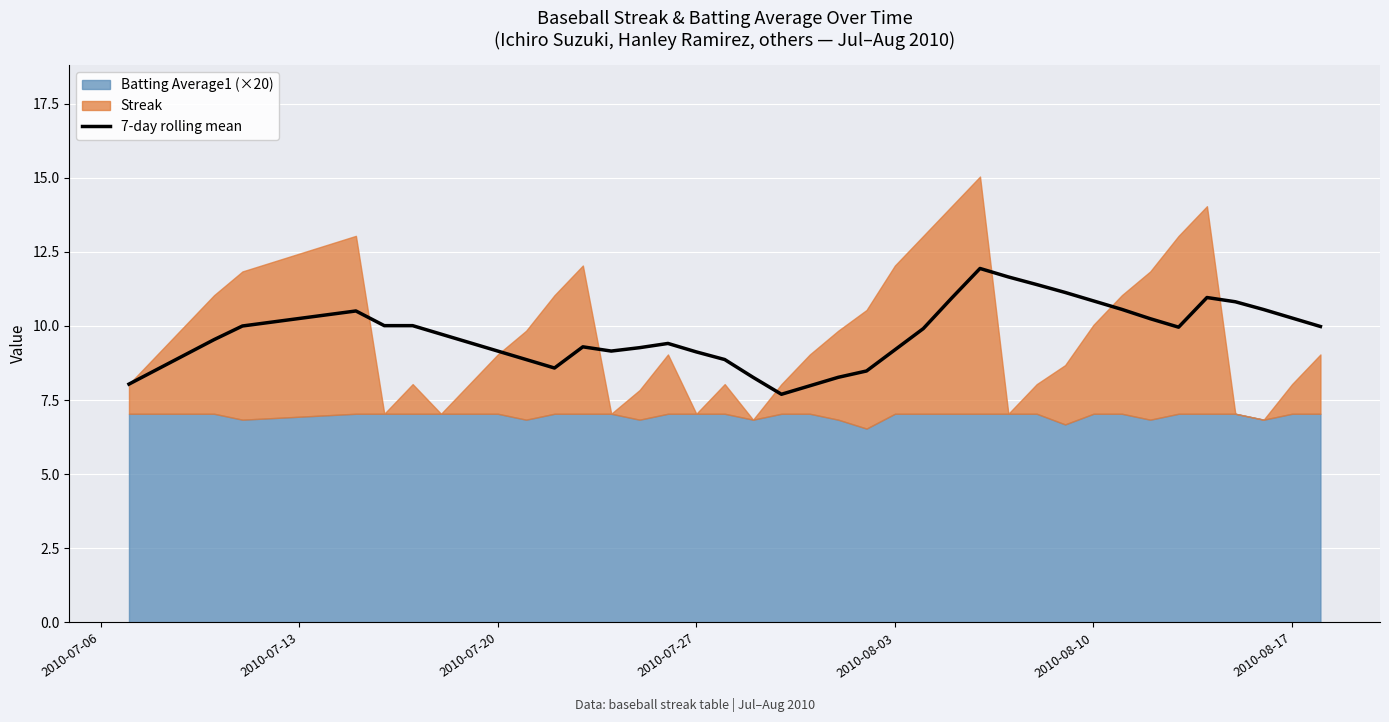

What is the minimum value for 7-day rolling mean?

7.7